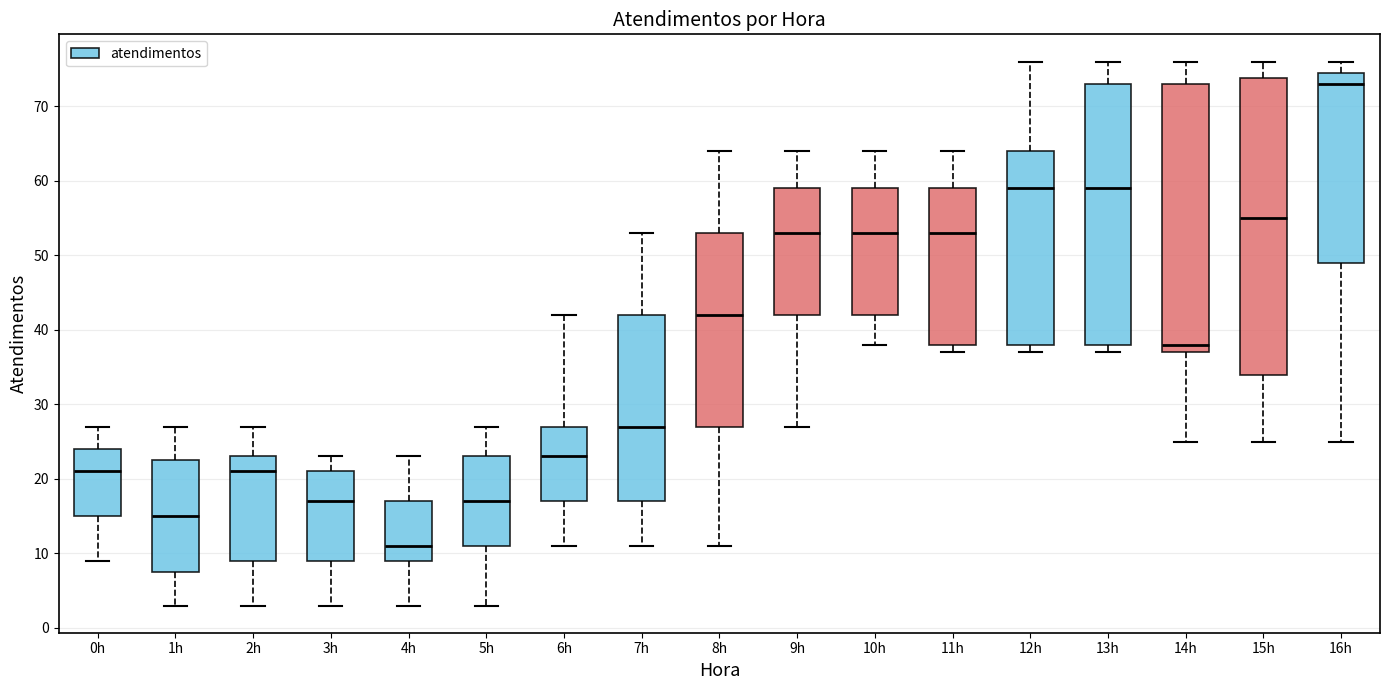

Comparing the boxes themselves (not the whiskers), which one is the tallest?

15h